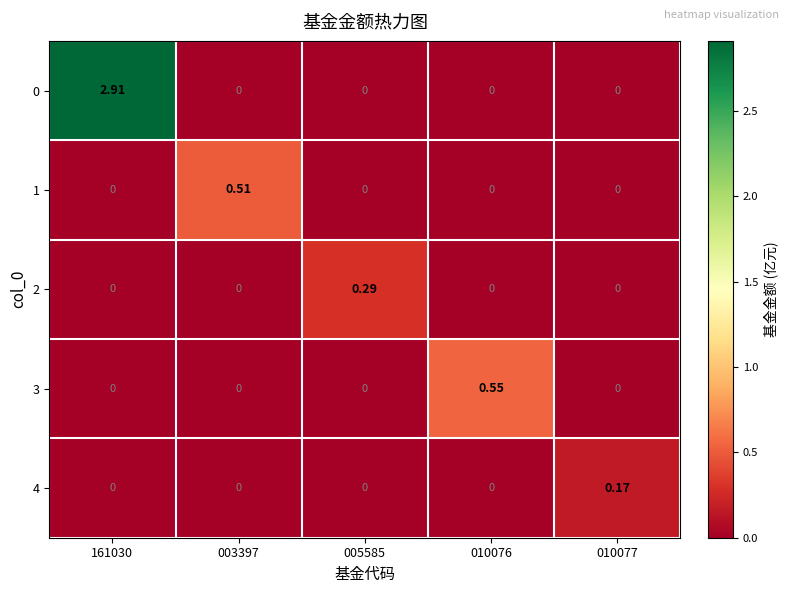

How many data points in 2 are above 0?

1